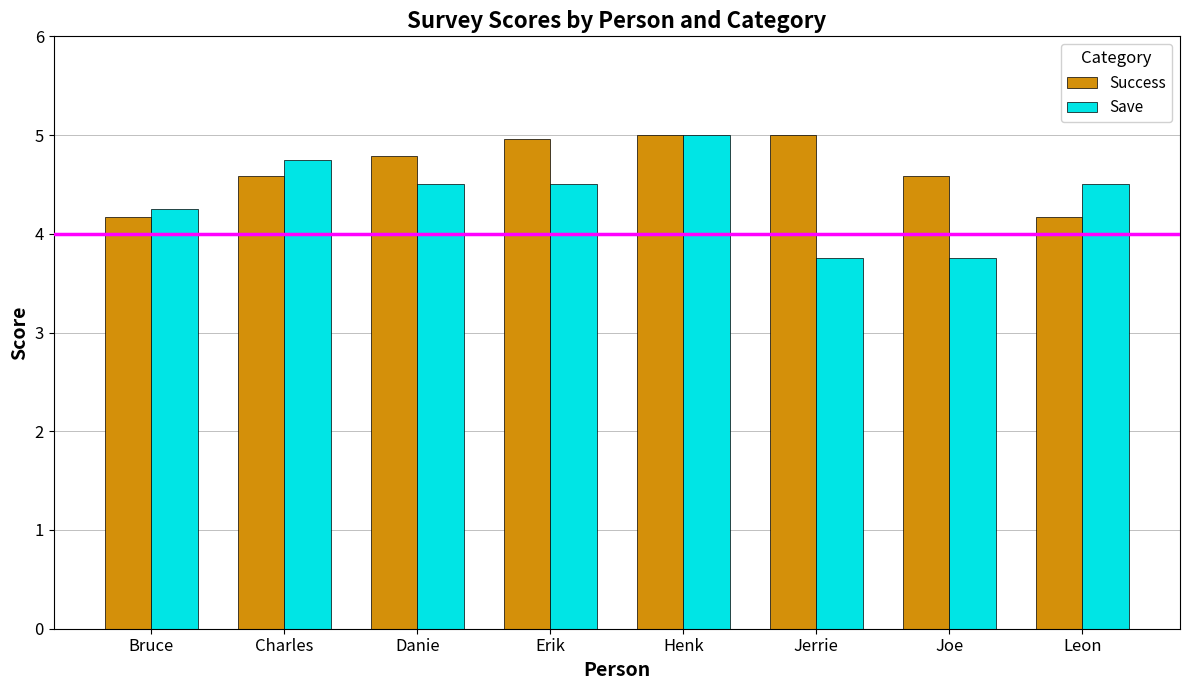

What are all the series names shown in the legend?

Success, Save